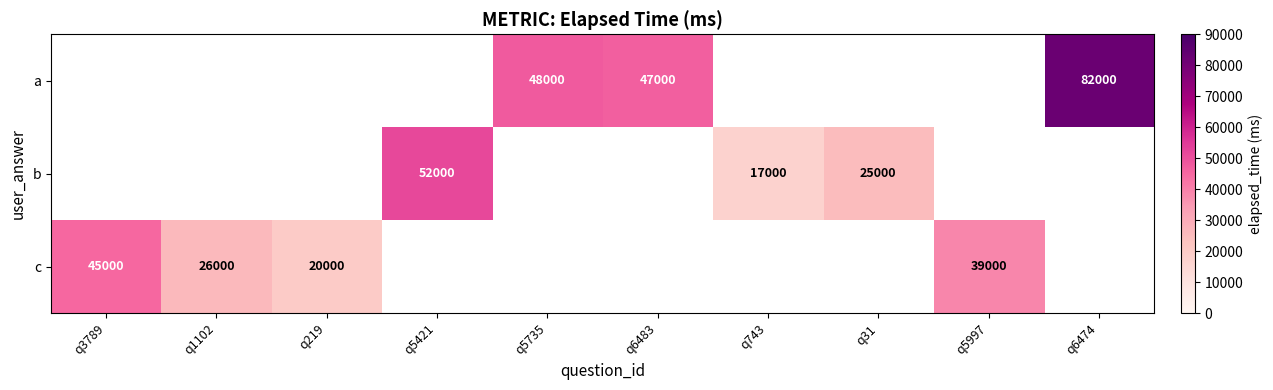

What is the sum of the a values at q6483 and q5735?

95000